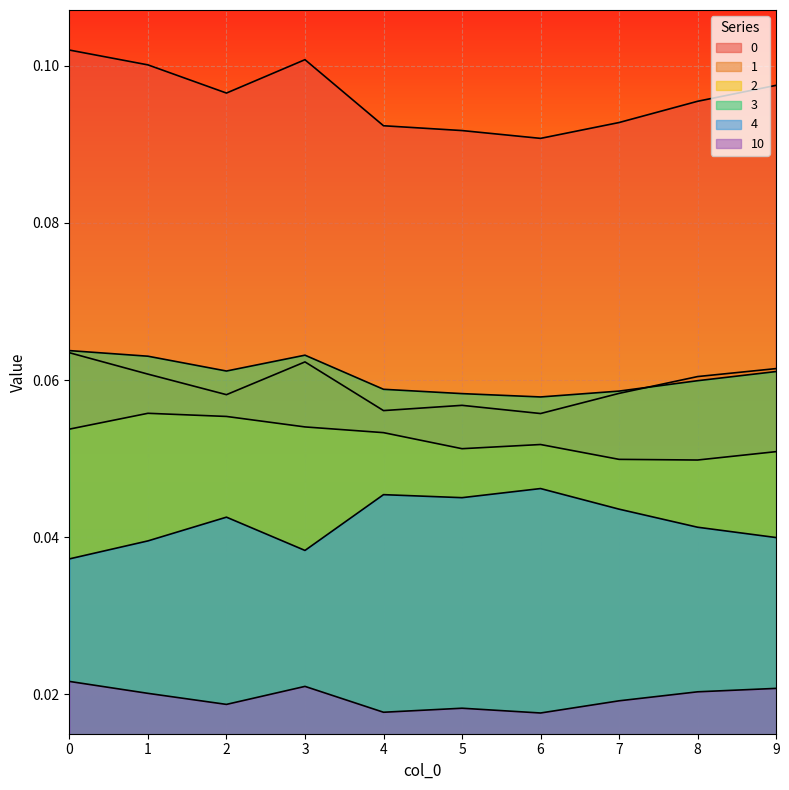

Reading right to left, transcribe all the data shown in this chart.

0: 0.1	0.1	0.1	0.1	0.1	0.1	0.1	0.1	0.1	0.1
1: 0.1	0.1	0.1	0.1	0.1	0.1	0.1	0.1	0.1	0.1
2: 0.1	0.0	0.0	0.1	0.1	0.1	0.1	0.1	0.1	0.1
3: 0.1	0.1	0.1	0.1	0.1	0.1	0.1	0.1	0.1	0.1
4: 0.0	0.0	0.0	0.0	0.0	0.0	0.0	0.0	0.0	0.0
10: 0.0	0.0	0.0	0.0	0.0	0.0	0.0	0.0	0.0	0.0